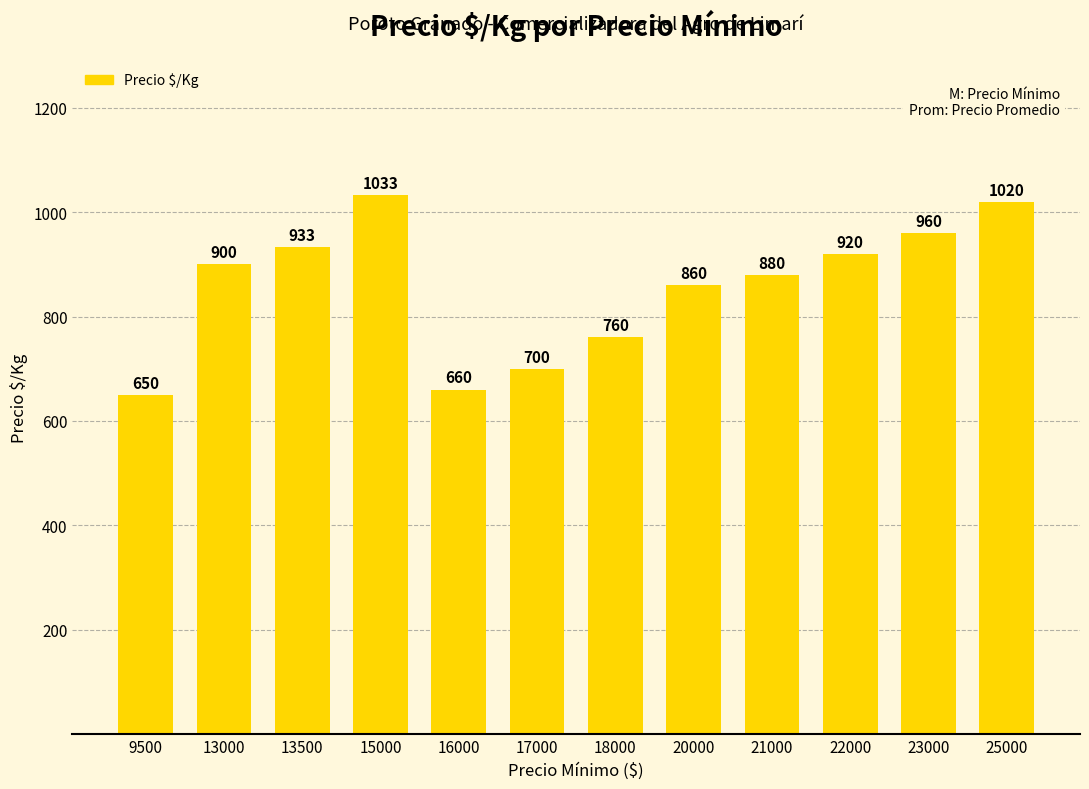

Reading left to right, transcribe all the data shown in this chart.

9500=650	13000=900	13500=933	15000=1033	16000=660	17000=700	18000=760	20000=860	21000=880	22000=920	23000=960	25000=1020